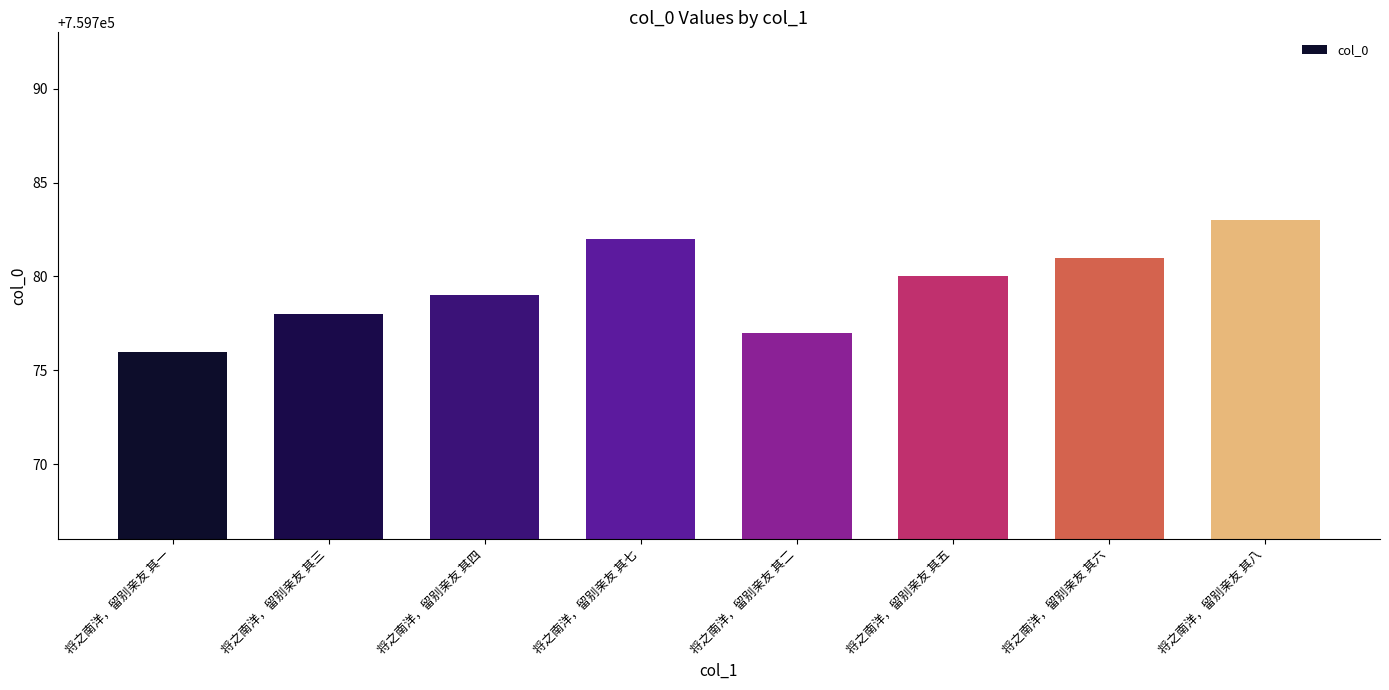

List the labels in order of value, smallest first.

将之南洋，留别亲友 其一, 将之南洋，留别亲友 其二, 将之南洋，留别亲友 其三, 将之南洋，留别亲友 其四, 将之南洋，留别亲友 其五, 将之南洋，留别亲友 其六, 将之南洋，留别亲友 其七, 将之南洋，留别亲友 其八